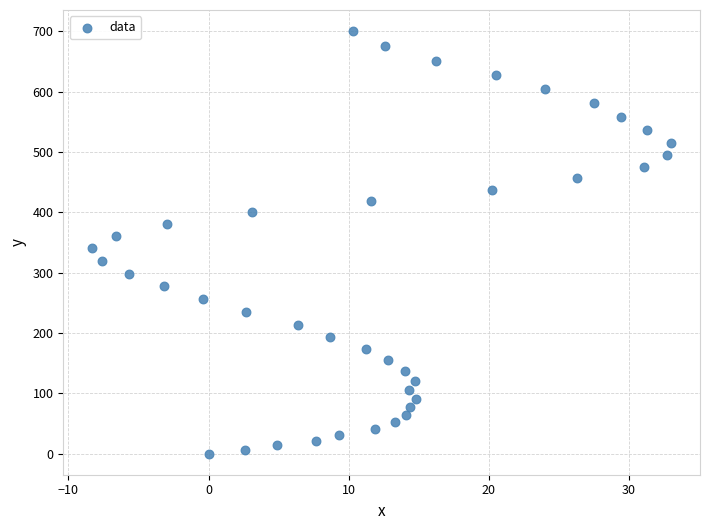

What is the range of Y values (max minus min)?

700.1